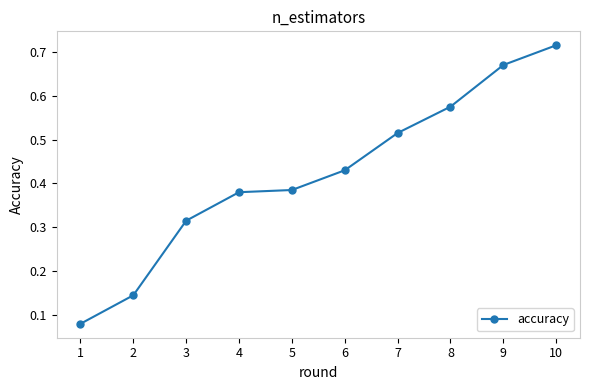

What is the difference between the values at 8 and 4?

0.2